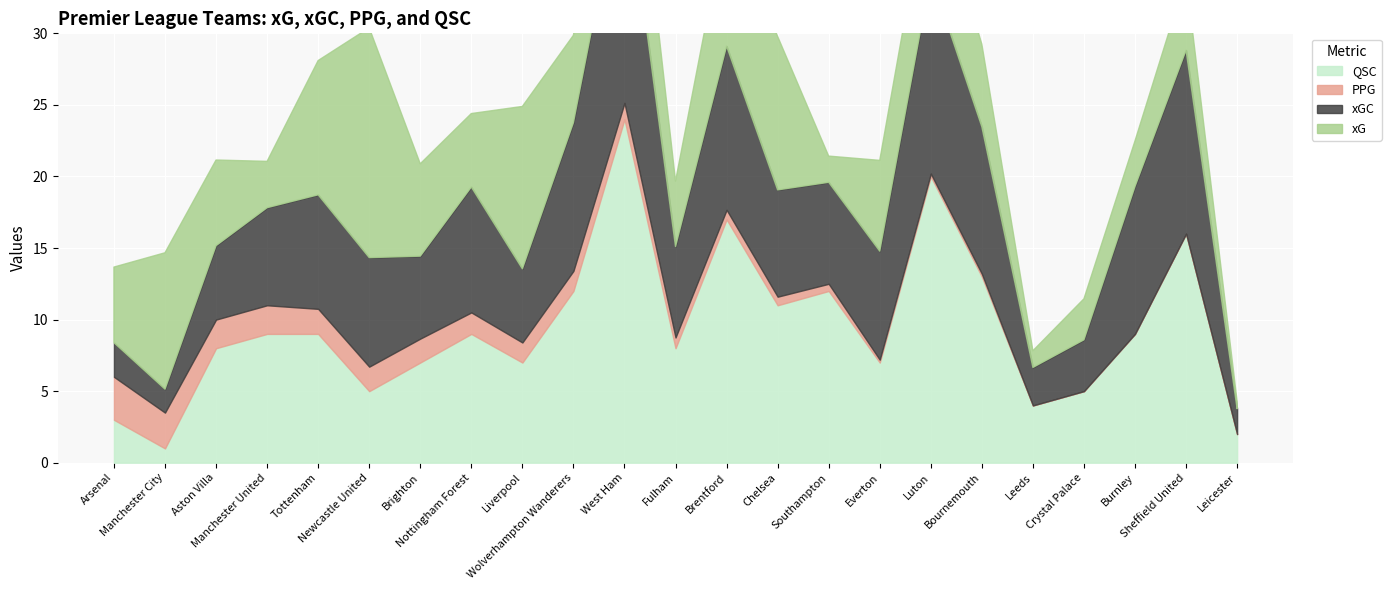

Is it true that xGC equals 2.8 at Manchester City?

False